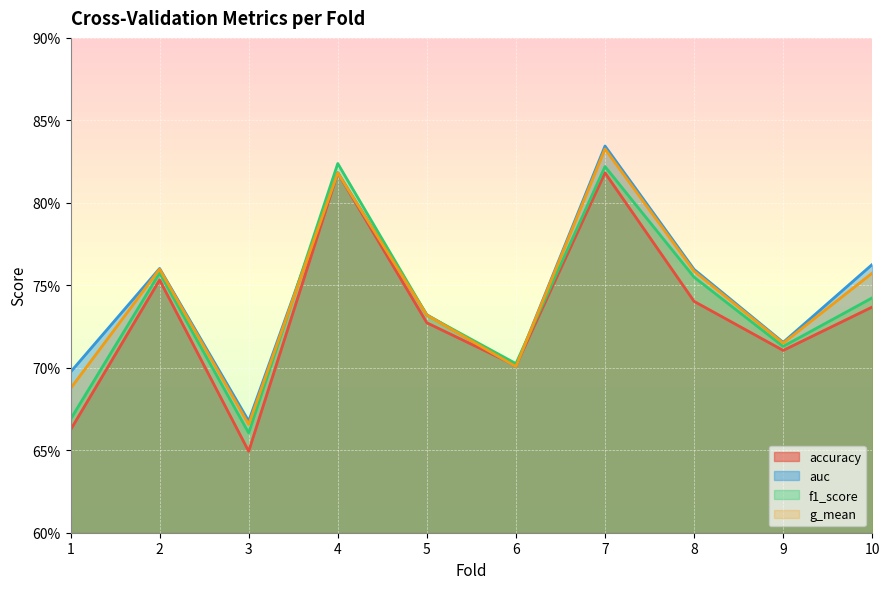

What is the difference between the maximum and minimum values in the g_mean series?

0.2